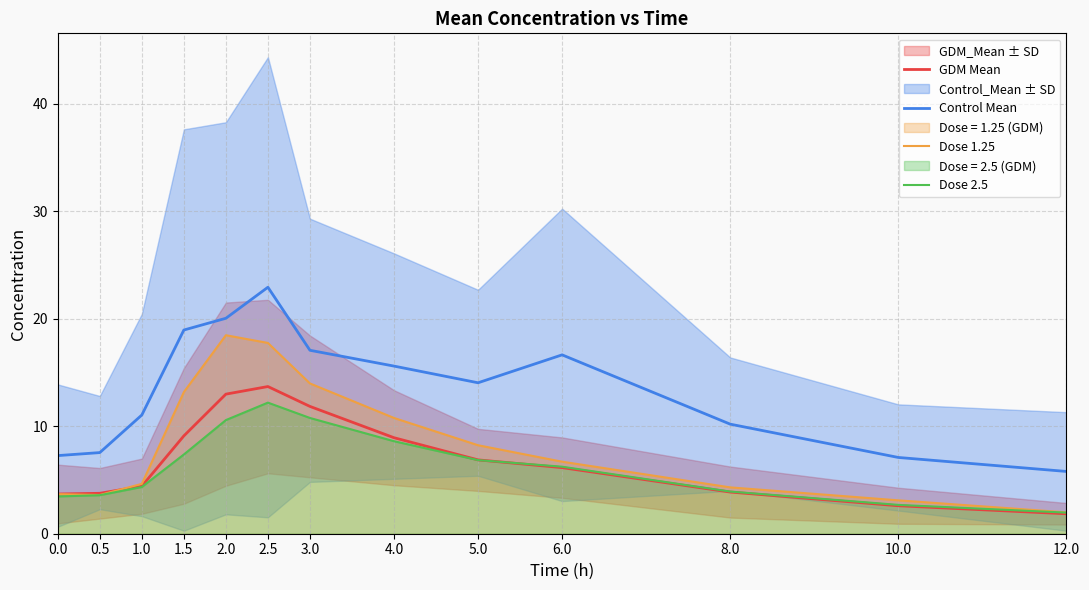

Which series has the widest spread of values?

Control Mean